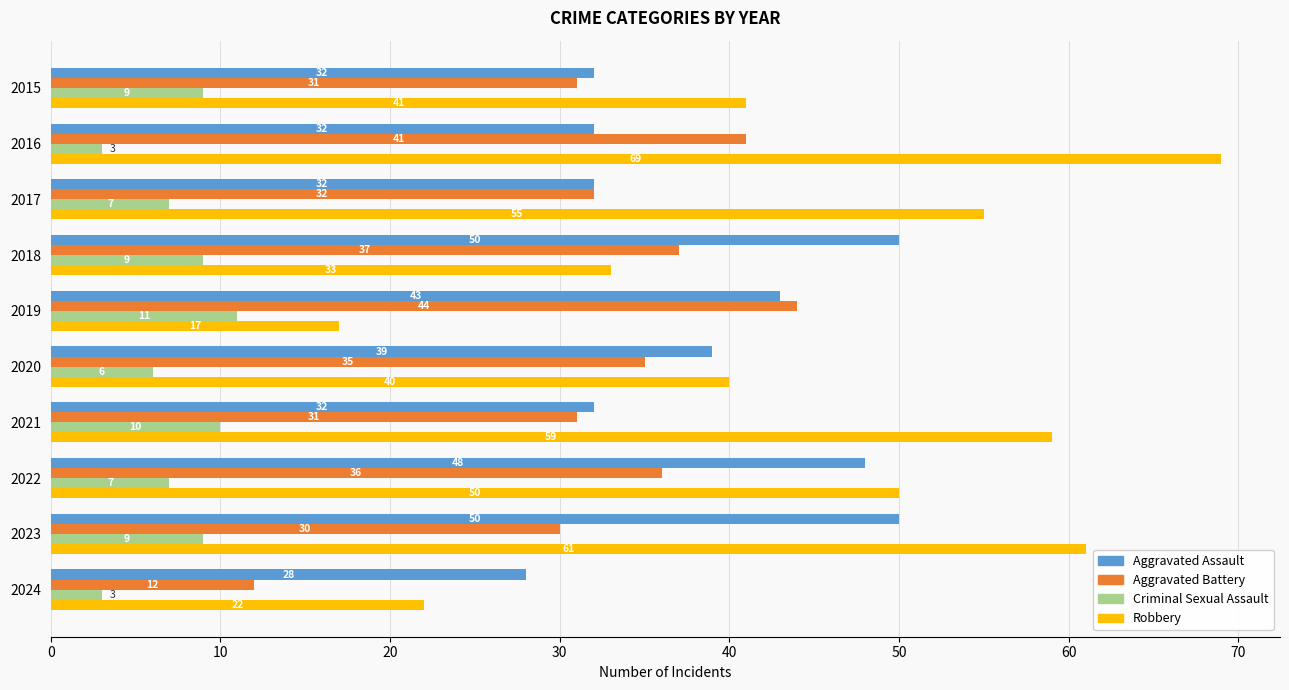

List the series in order of their overall mean, lowest first.

Criminal Sexual Assault, Aggravated Battery, Aggravated Assault, Robbery